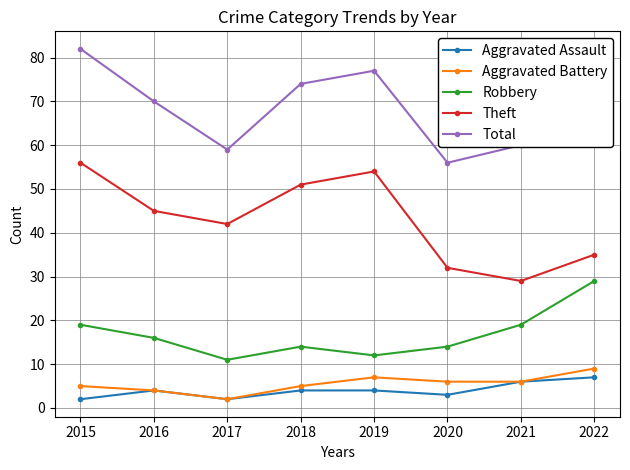

Reading right to left, transcribe all the data shown in this chart.

Aggravated Assault: 7	6	3	4	4	2	4	2
Aggravated Battery: 9	6	6	7	5	2	4	5
Robbery: 29	19	14	12	14	11	16	19
Theft: 35	29	32	54	51	42	45	56
Total: 82	60	56	77	74	59	70	82